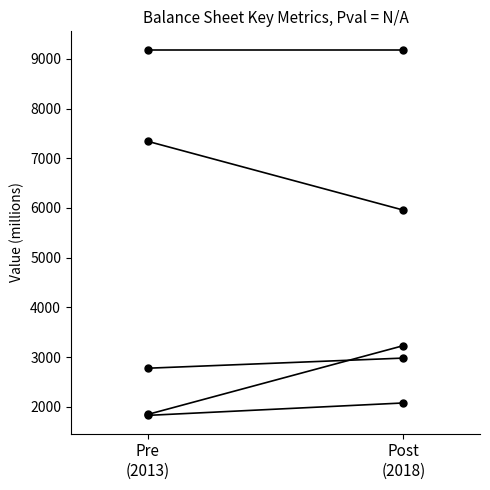

What value does the Total Liabilities series have at Post
(2018)?

5957